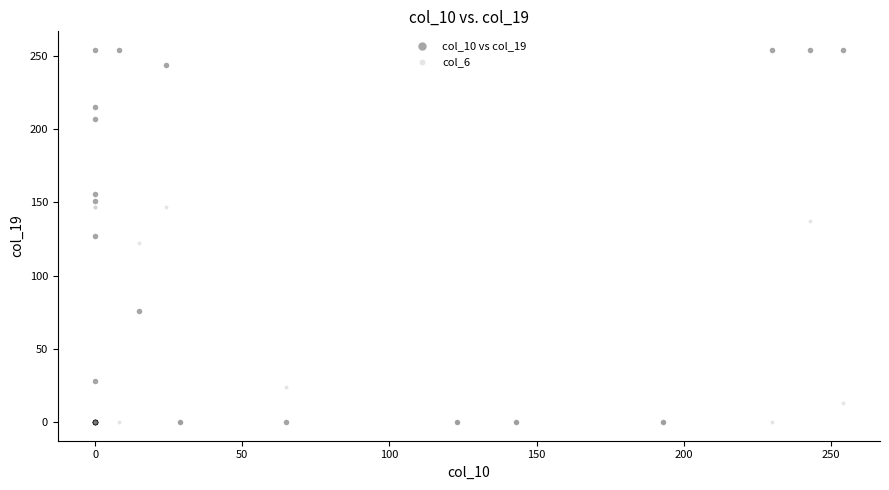

What are all the series names shown in the legend?

col_10 vs col_19, col_6